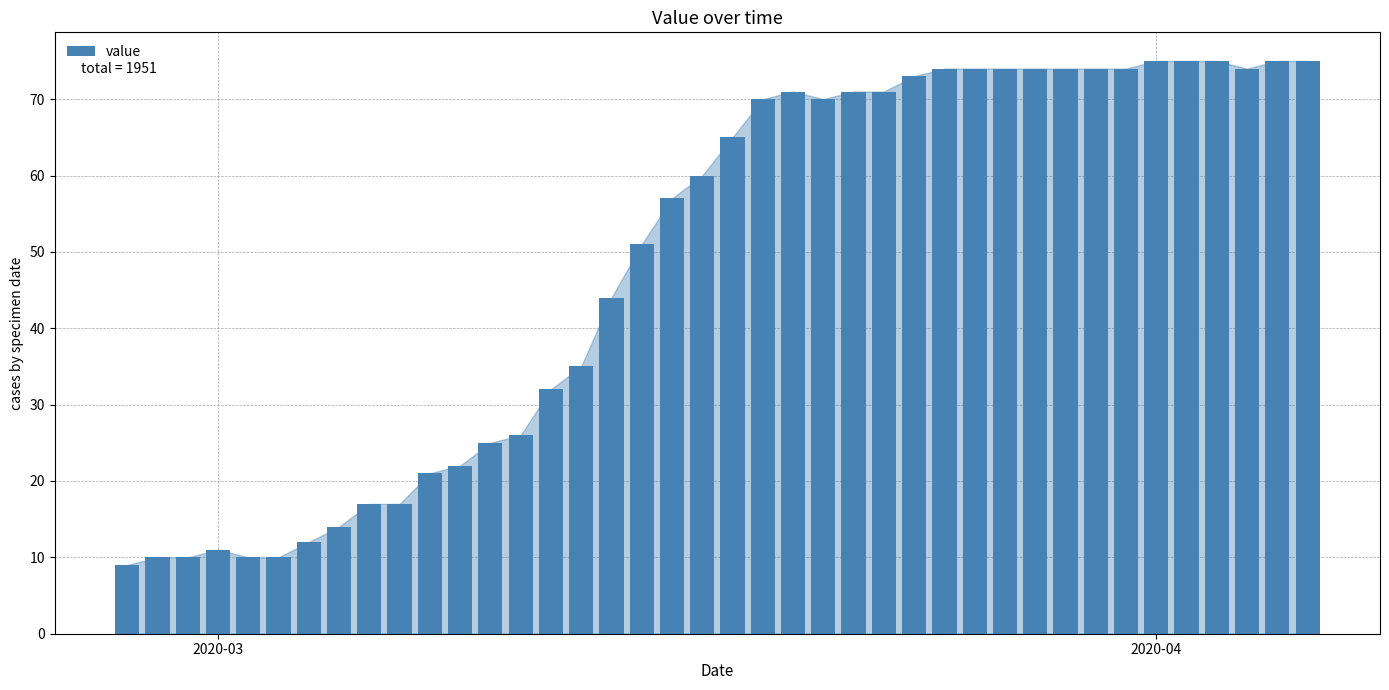

What is the difference between the second highest and minimum values?

66